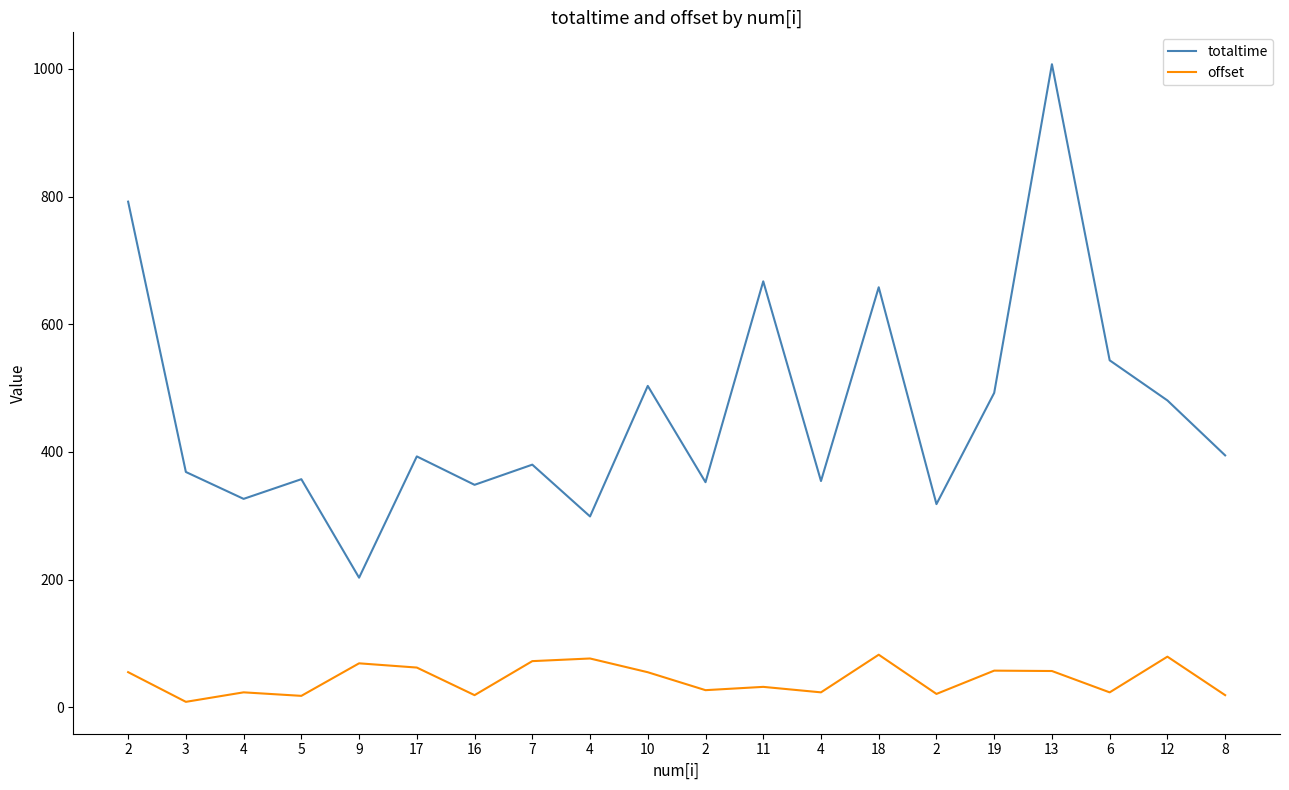

How many lines are shown in the chart?

2